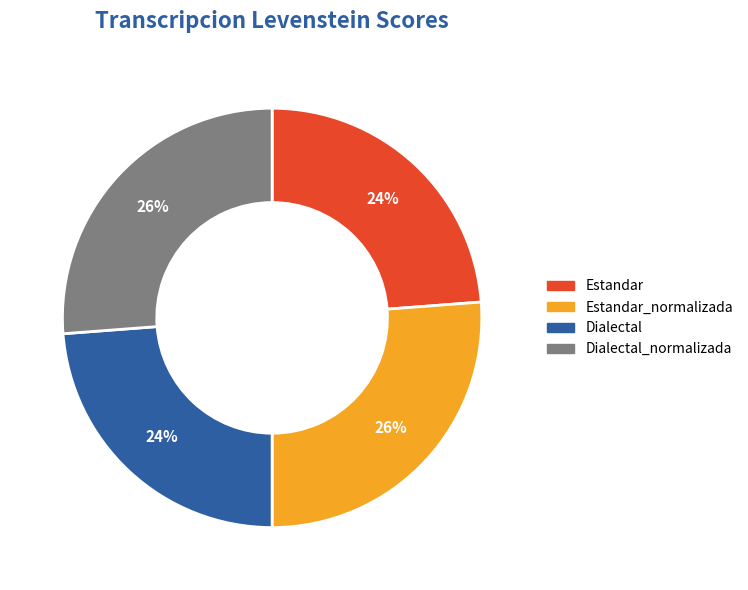

Is there any slice that represents more than half of the pie?

No